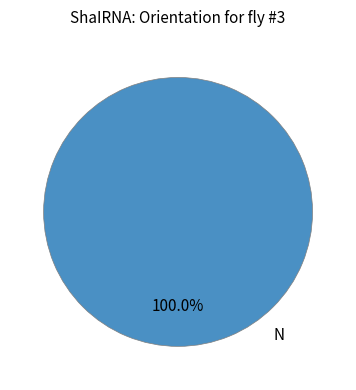

Is there any slice that represents more than half of the pie?

Yes